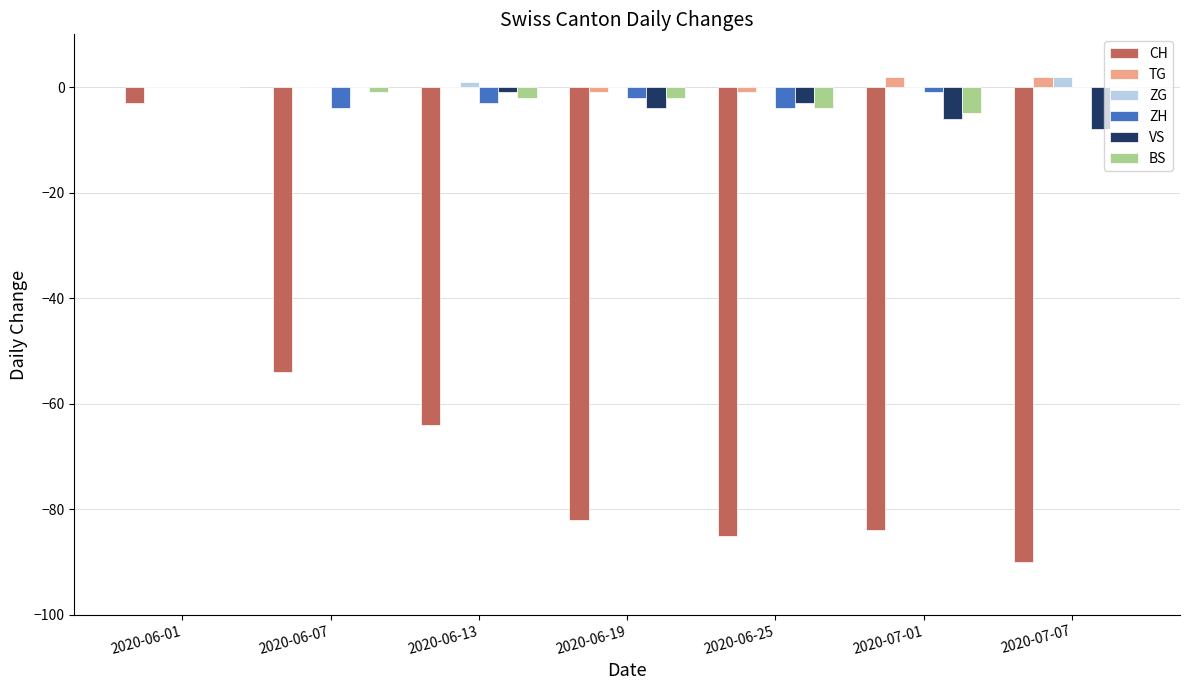

True or false: ZH has a value of -4 at 2020-06-25.

True